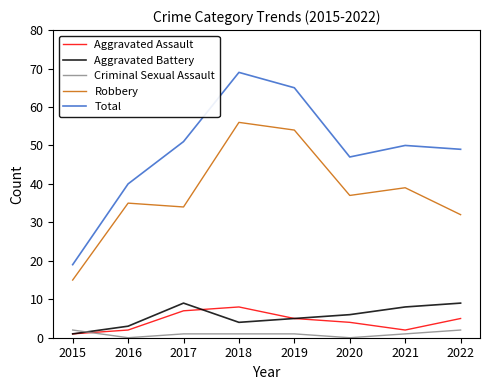

What is the maximum value for Total?

69